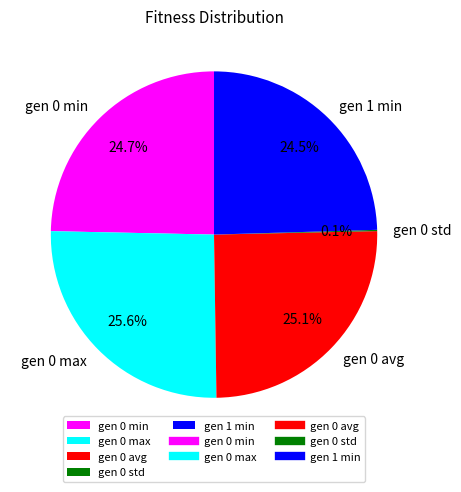

Approximately how many times larger is the value at gen 0 max compared to gen 0 avg?

1.0